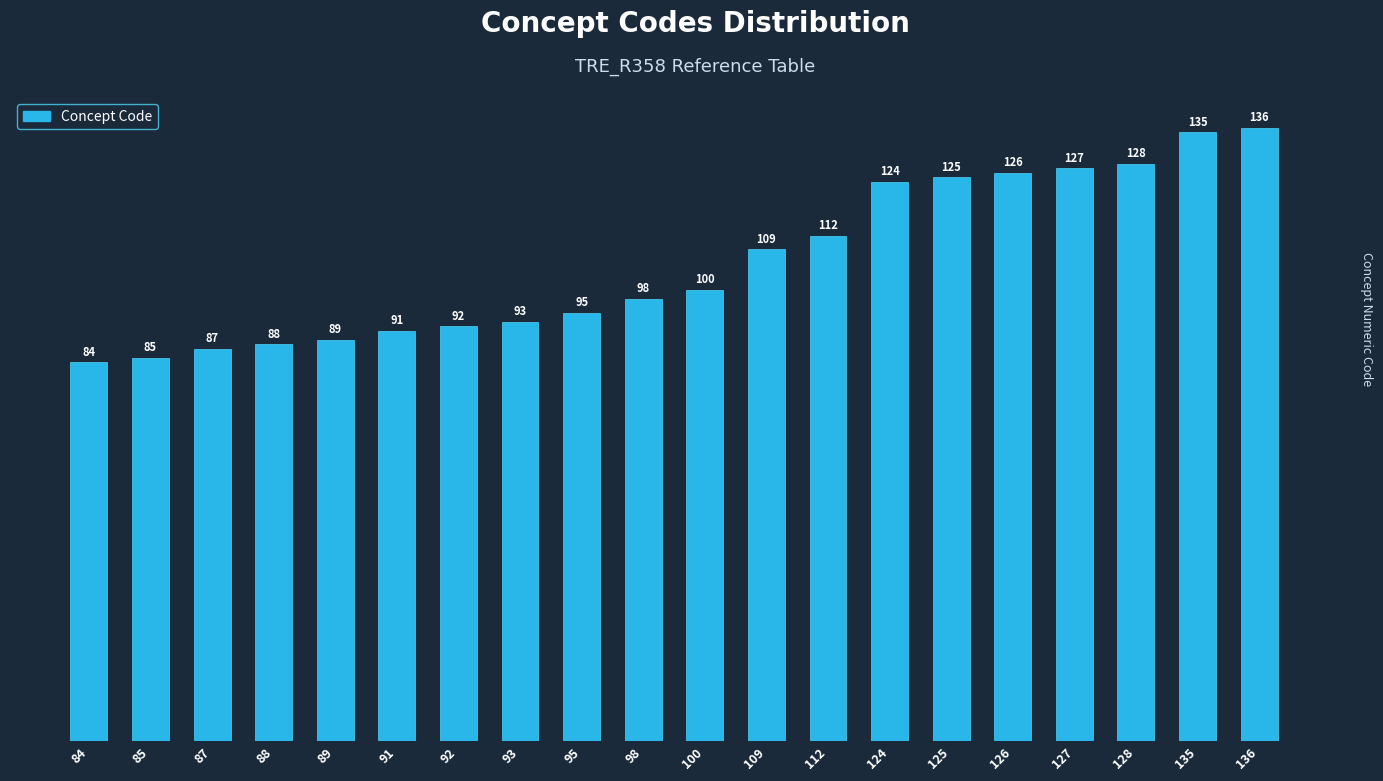

How many values are below 100?

10